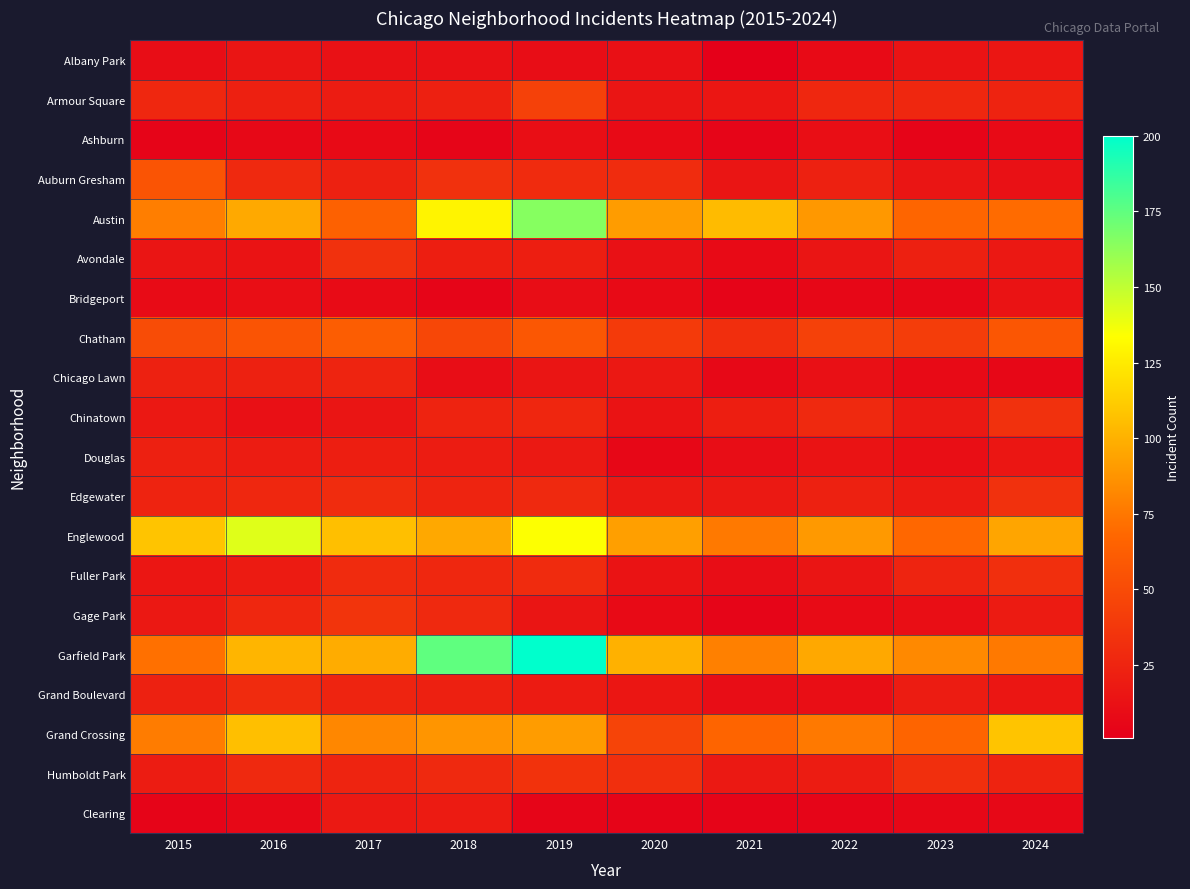

Which series has the largest total across all categories?

Garfield Park